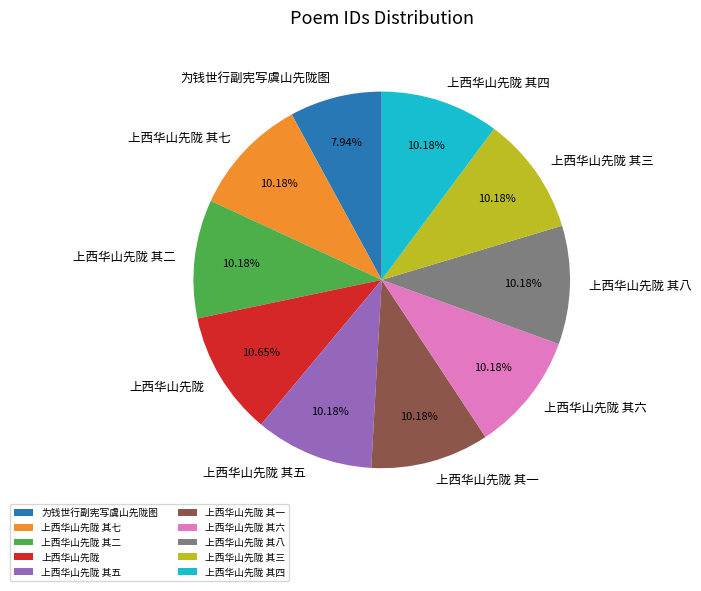

How many segments does this pie chart have?

10